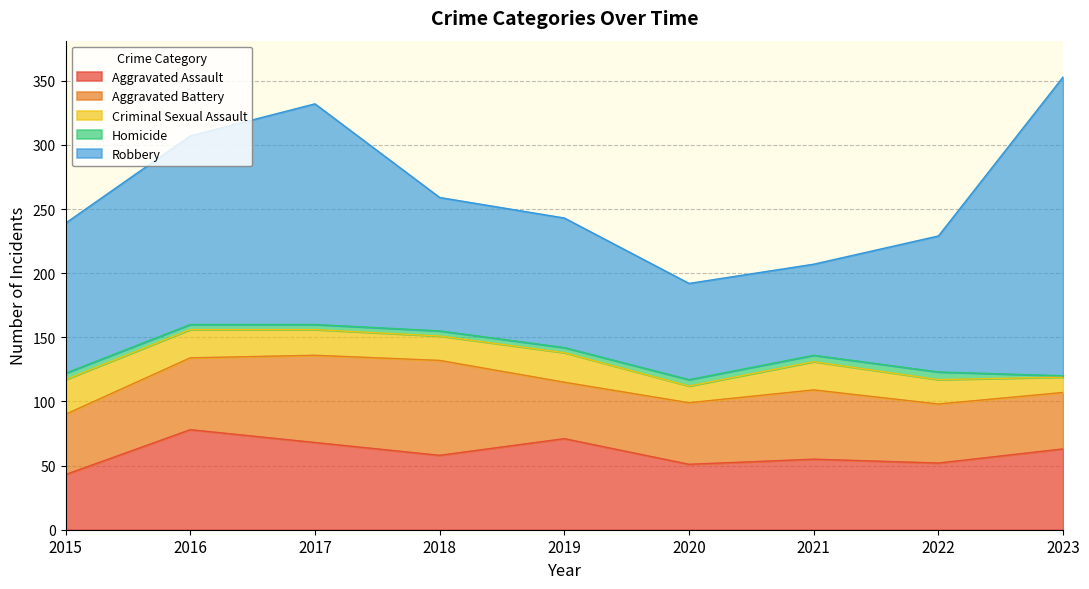

True or false: Aggravated Battery and Aggravated Assault intersect in this chart.

True